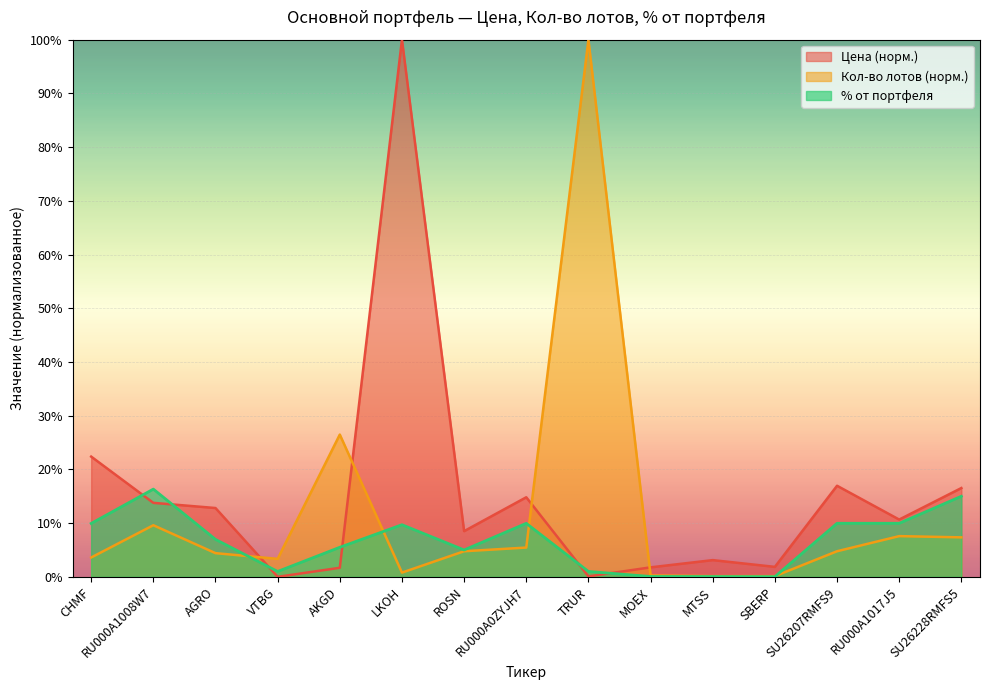

What position from the left is SU26228RMFS5?

15